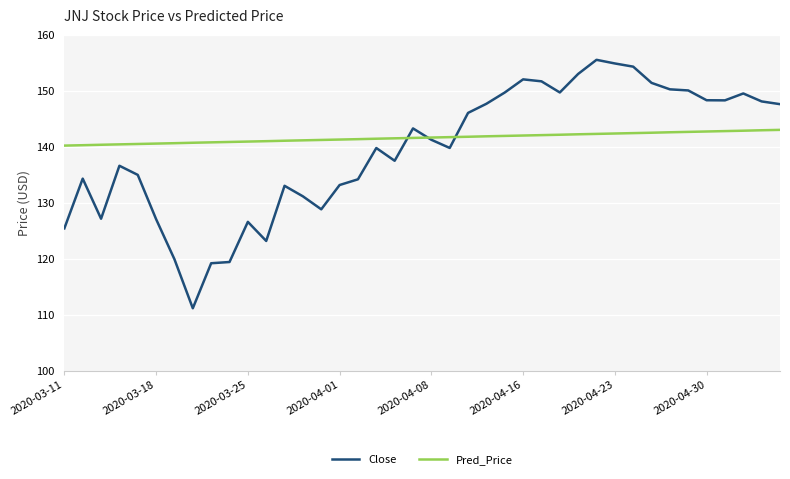

How many times do Close and Pred_Price cross each other?

3